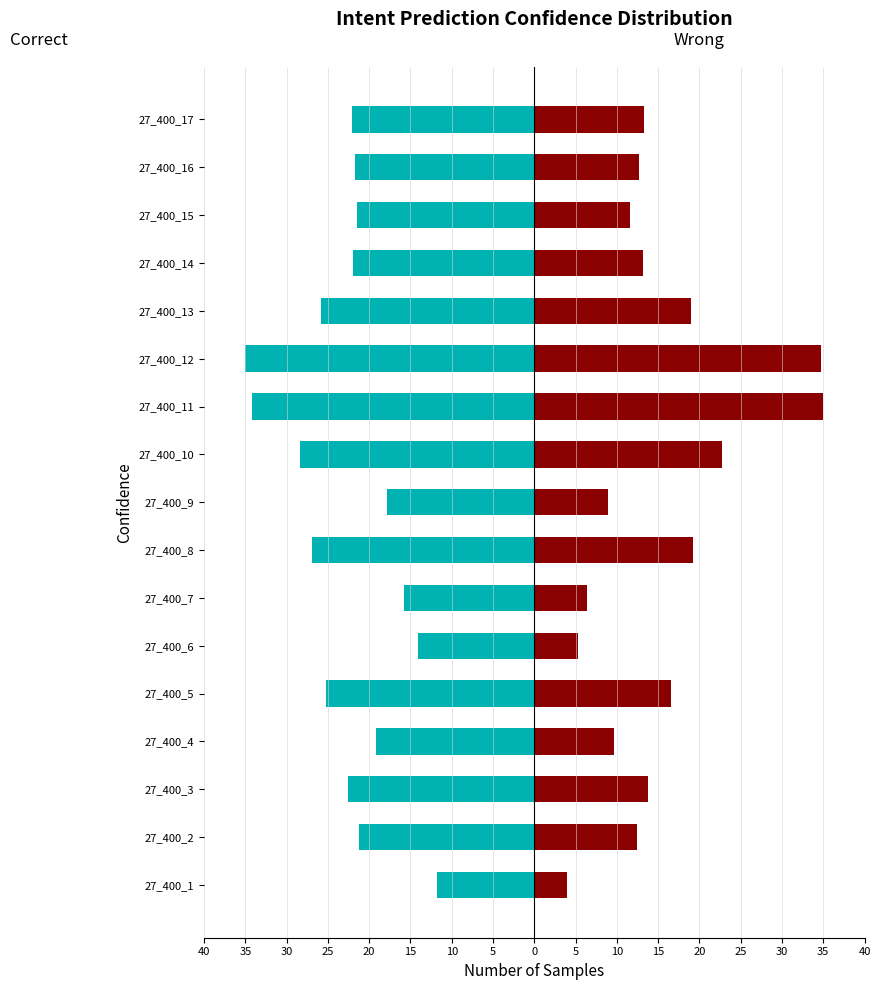

How many bars are there in total?

34